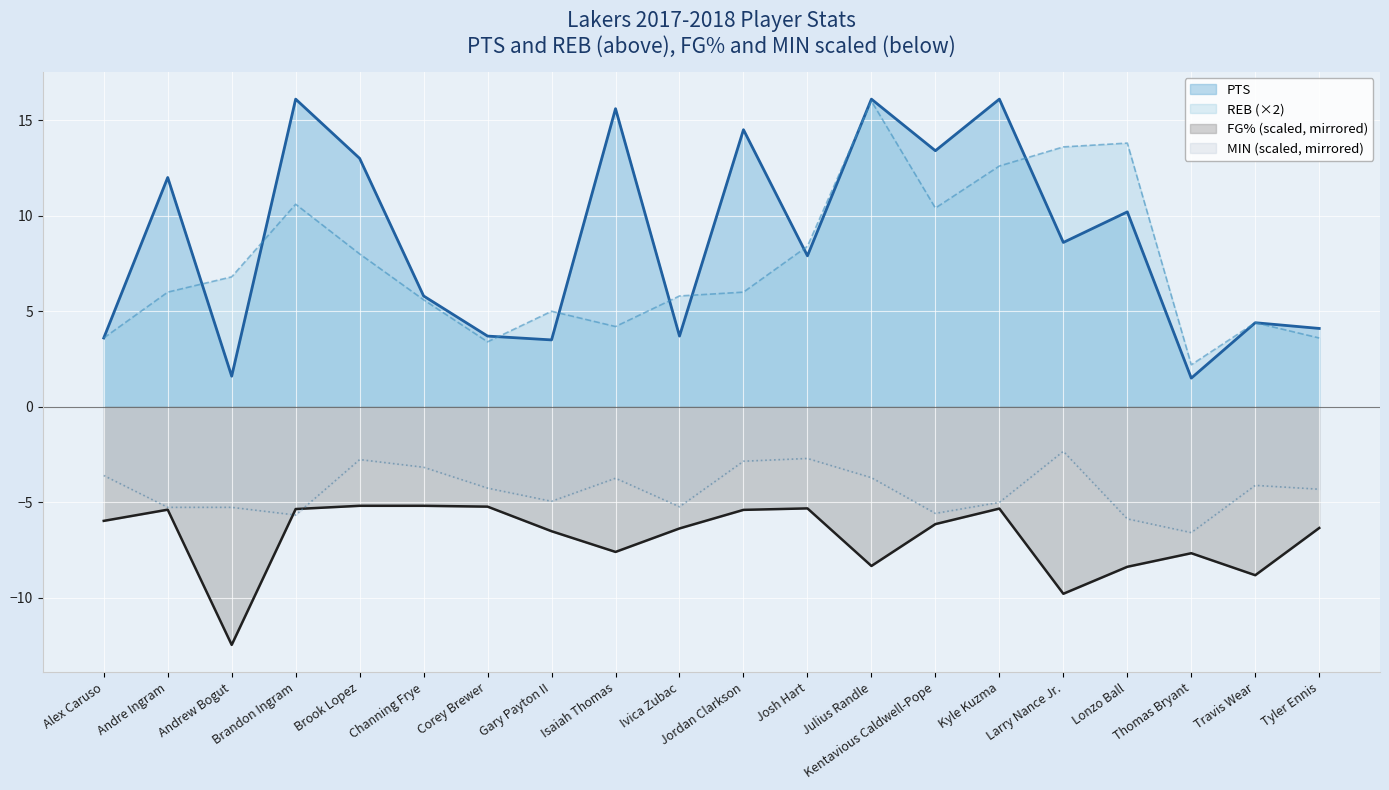

How many lines are shown in the chart?

4